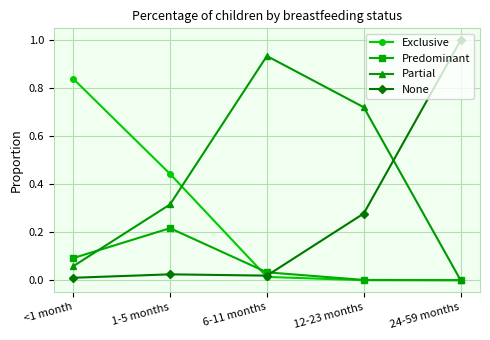

Rank the series by their maximum value, from highest to lowest.

None, Partial, Exclusive, Predominant